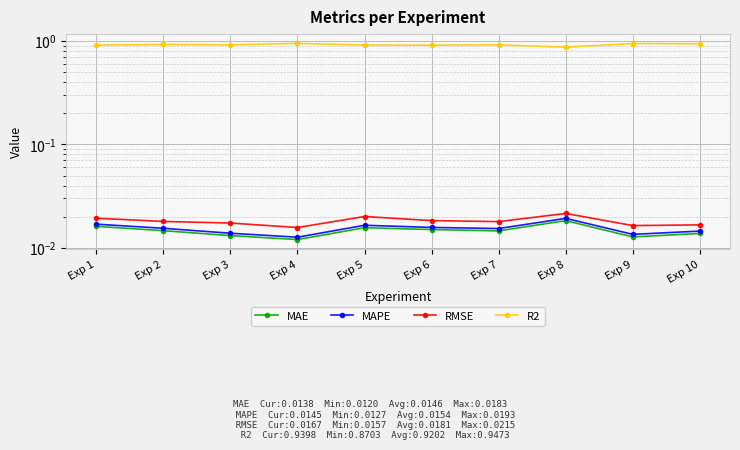

Which has a higher value, Exp 3 or Exp 1?

Exp 1